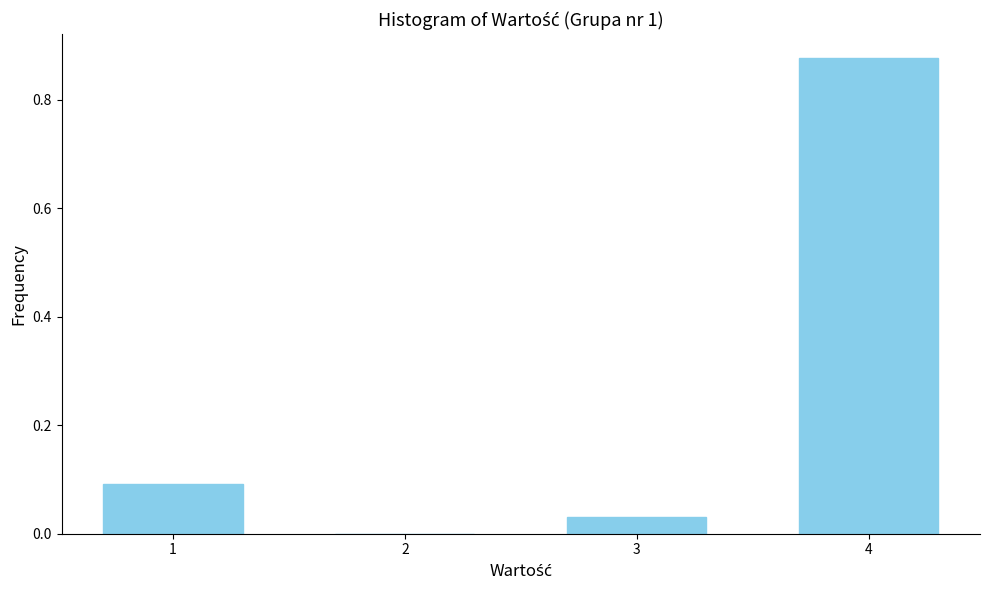

What is the change in value from 2 to 4?

+0.9